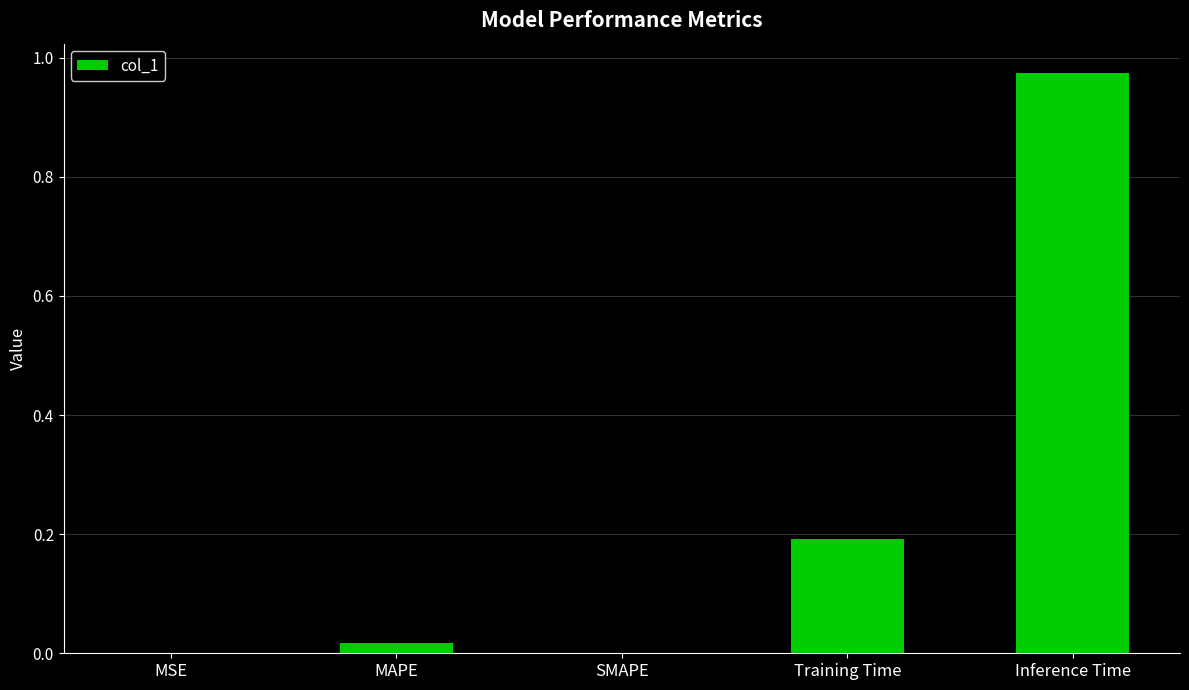

Count the number of data series in this chart.

1